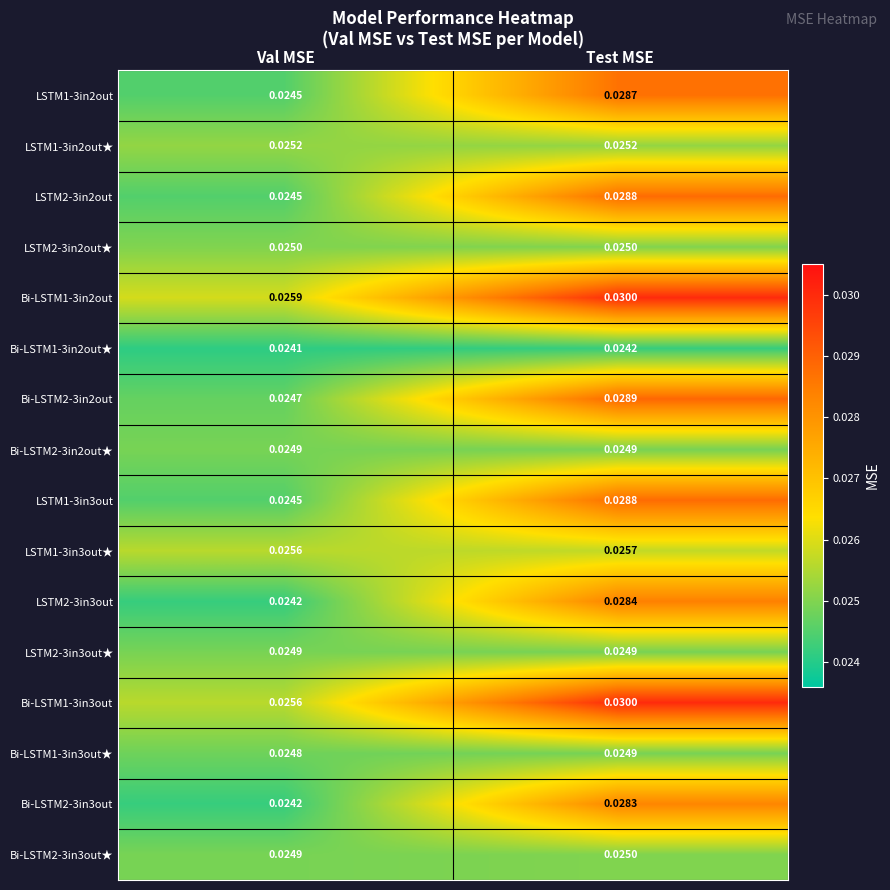

Where is Bi-LSTM2-3in3out nearest to the value 0?

Val MSE